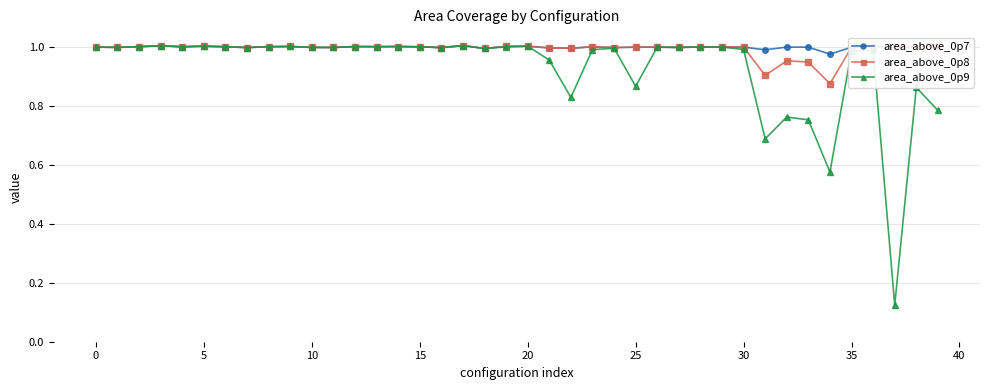

Which series has the widest spread of values?

area_above_0p9